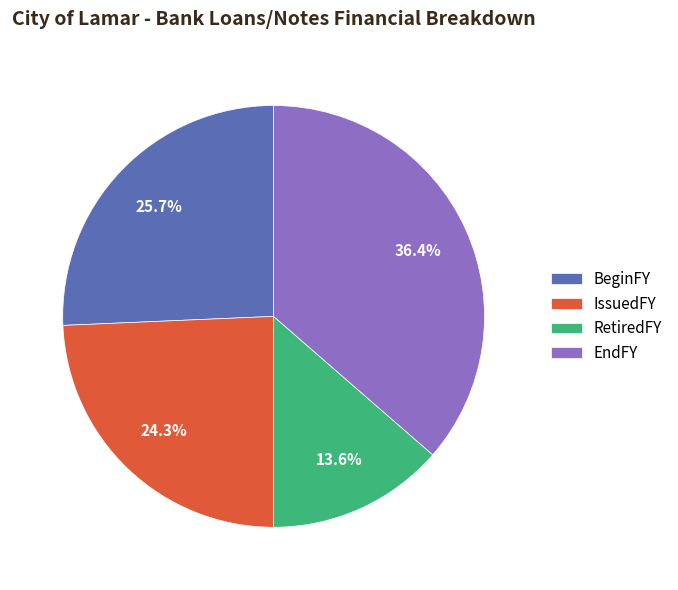

Count the number of slices in the pie.

4